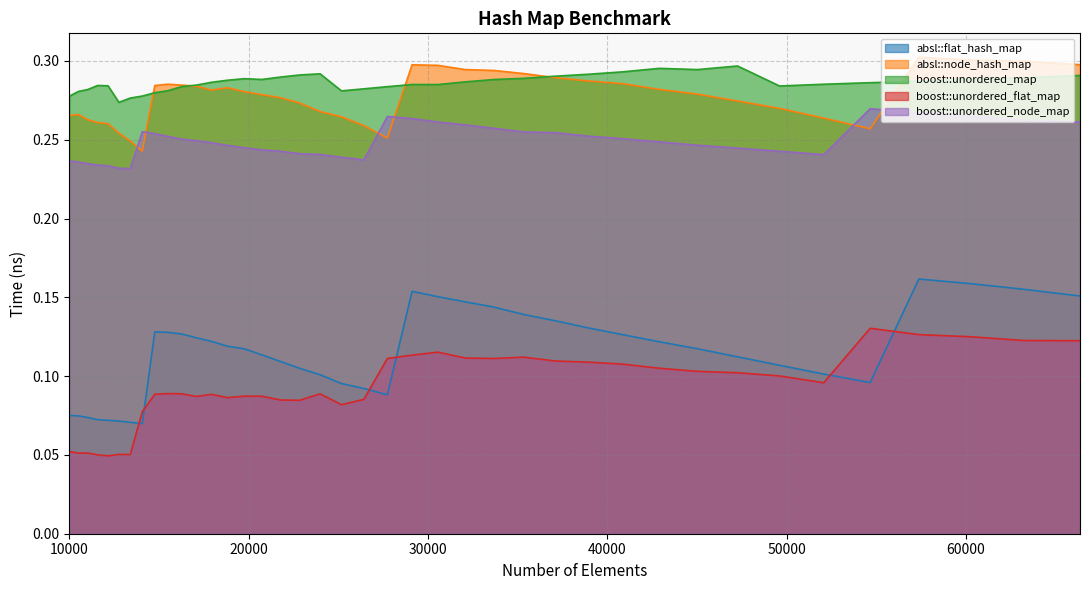

The boost::unordered_node_map series shows 0.4 at 14063. True or false?

False